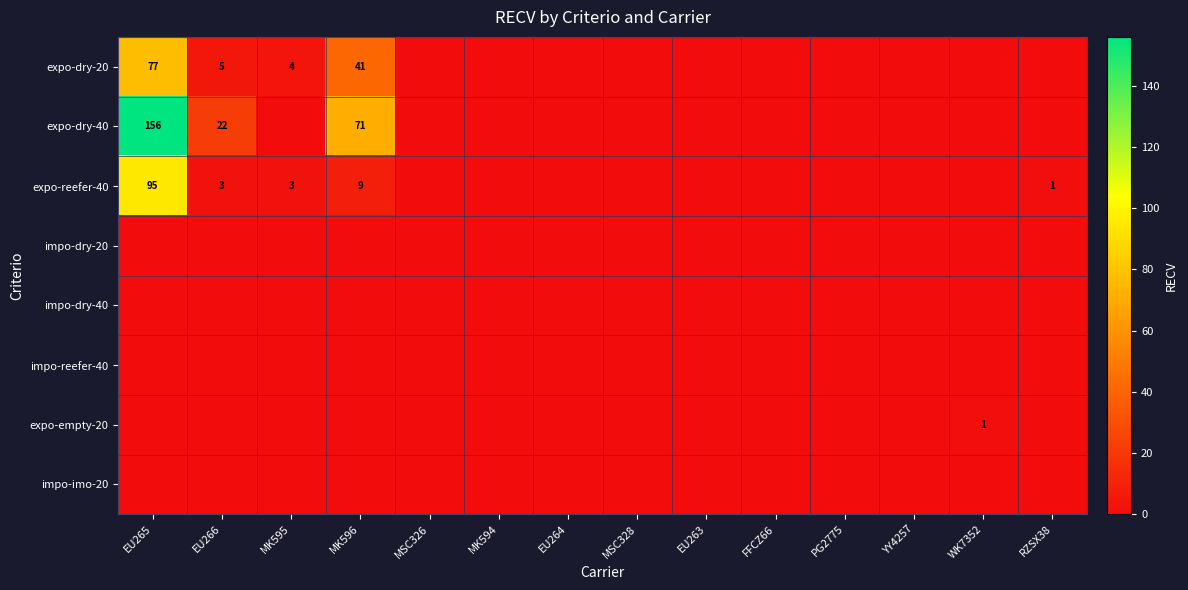

True or false: expo-reefer-40 has a value of 0 at RZSX38.

False